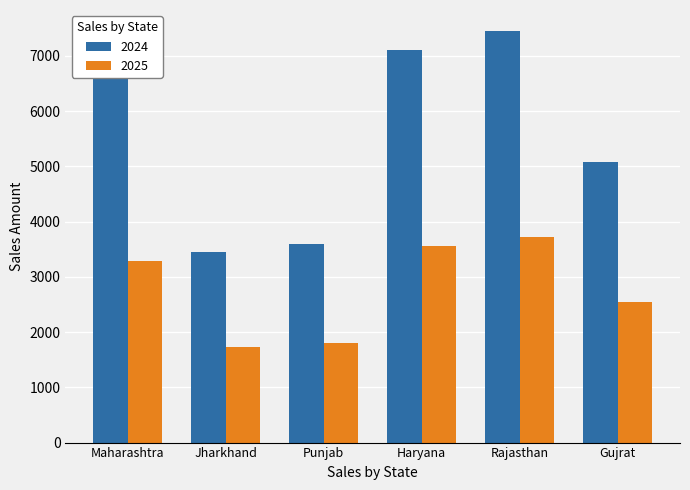

Which series has the largest range (max minus min)?

2024